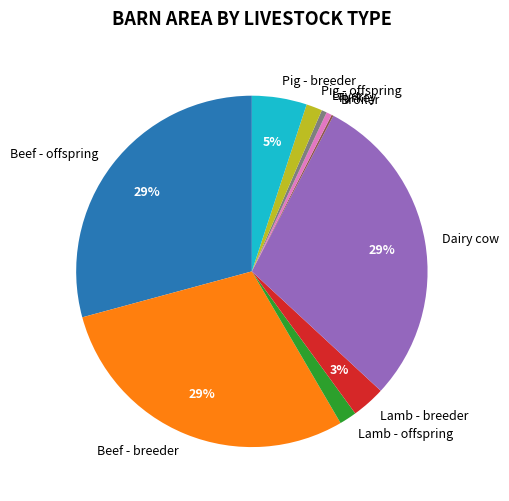

To the nearest percent, what is the difference between the largest and smallest slice percentages?

29%